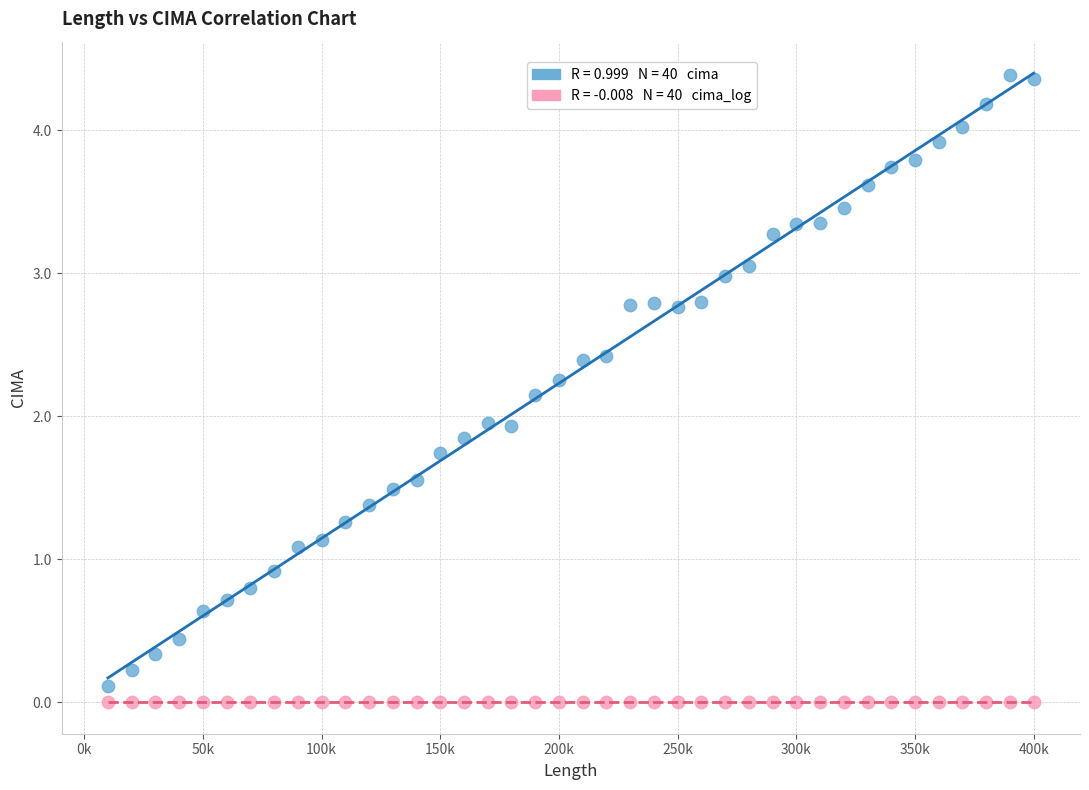

Across all data points, what is the range of X values (max minus min)?

390000.0